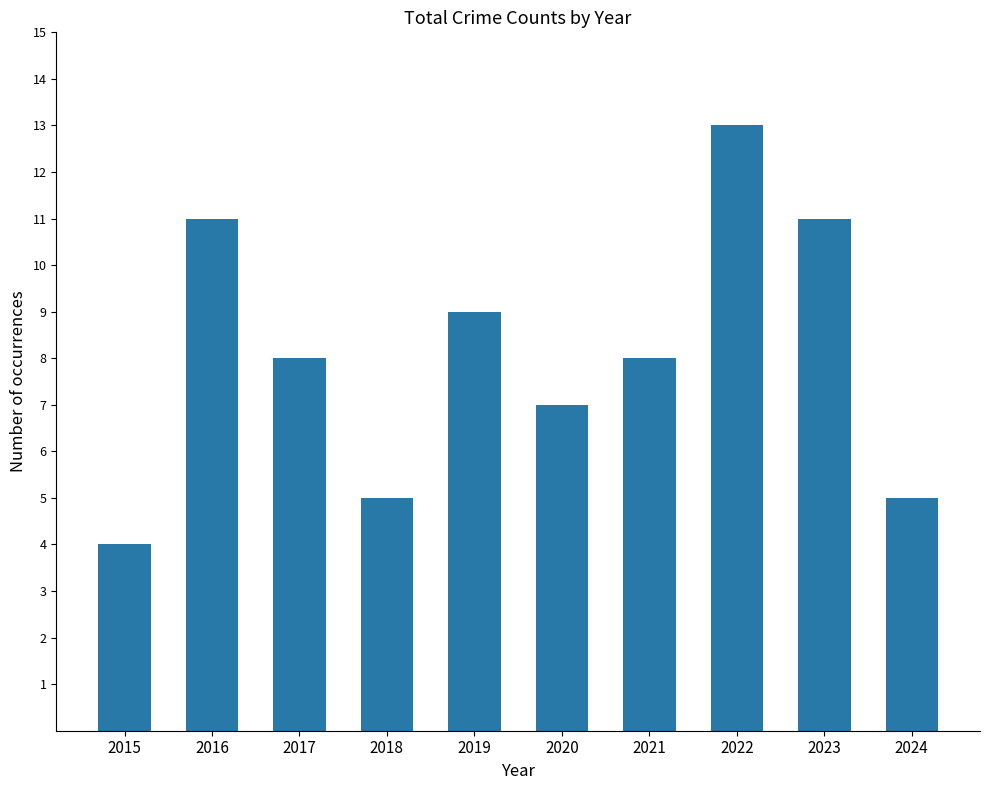

Reading right to left, transcribe all the data shown in this chart.

2024=5	2023=11	2022=13	2021=8	2020=7	2019=9	2018=5	2017=8	2016=11	2015=4